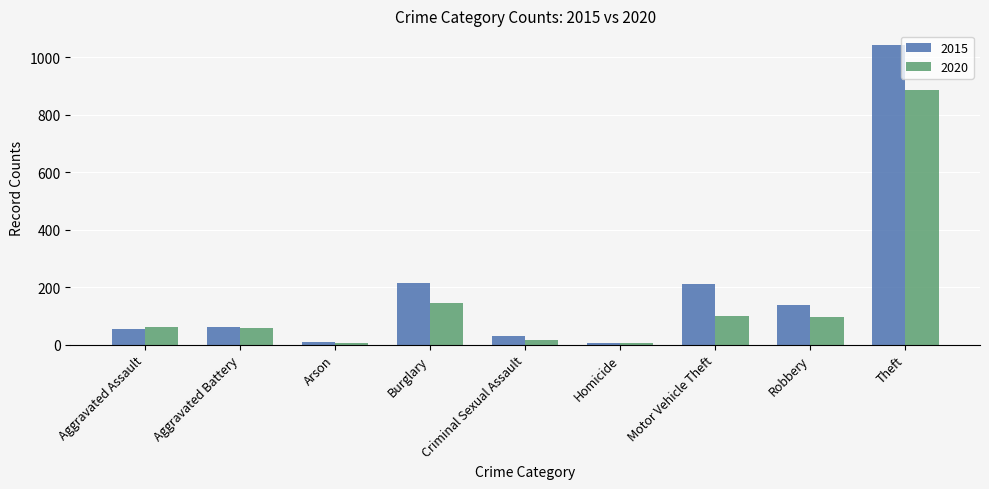

Between Burglary and Criminal Sexual Assault, which series saw the biggest shift?

2015